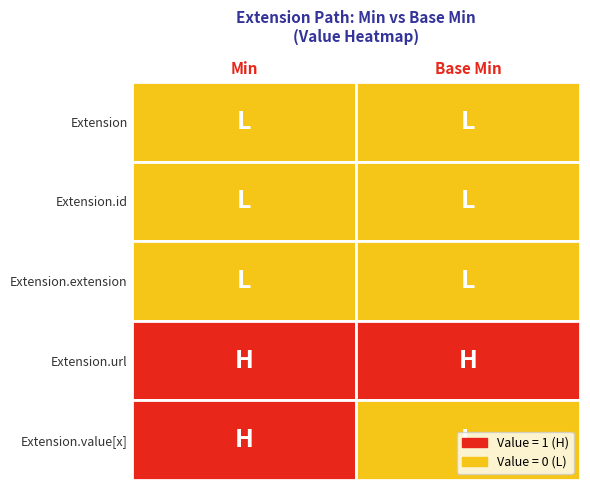

What is the difference between the maximum and minimum values in the Extension.value[x] series?

1